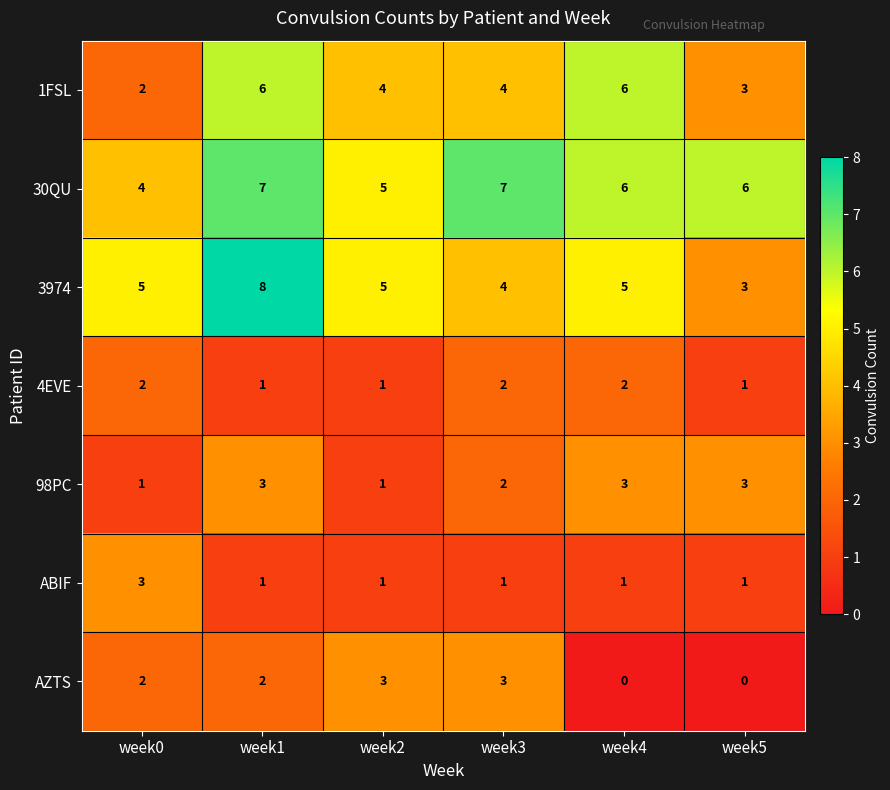

What is the approximate value of 98PC at week4?

3